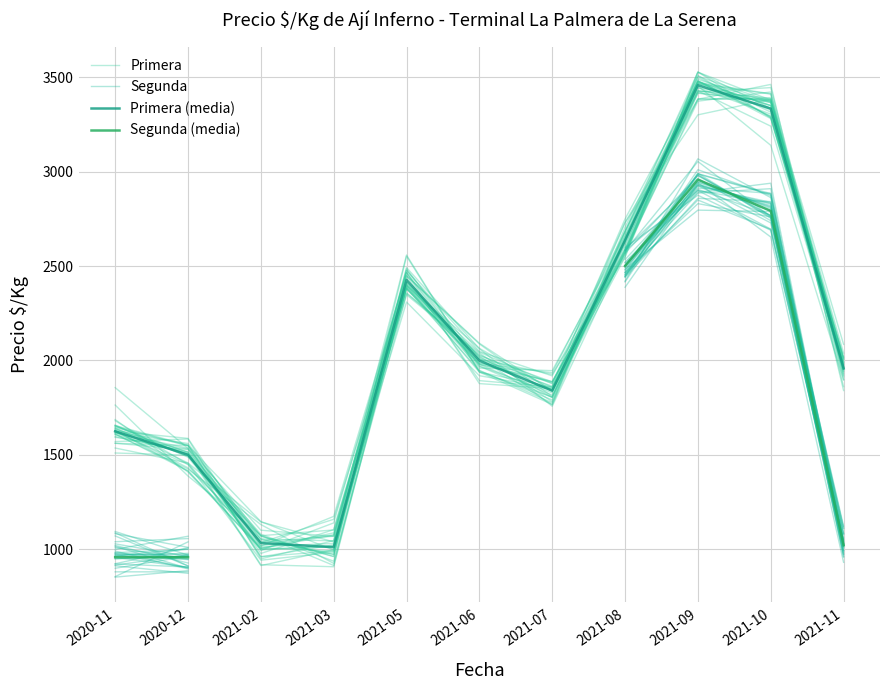

What is the total value across all series at 2020-11?

5195.1